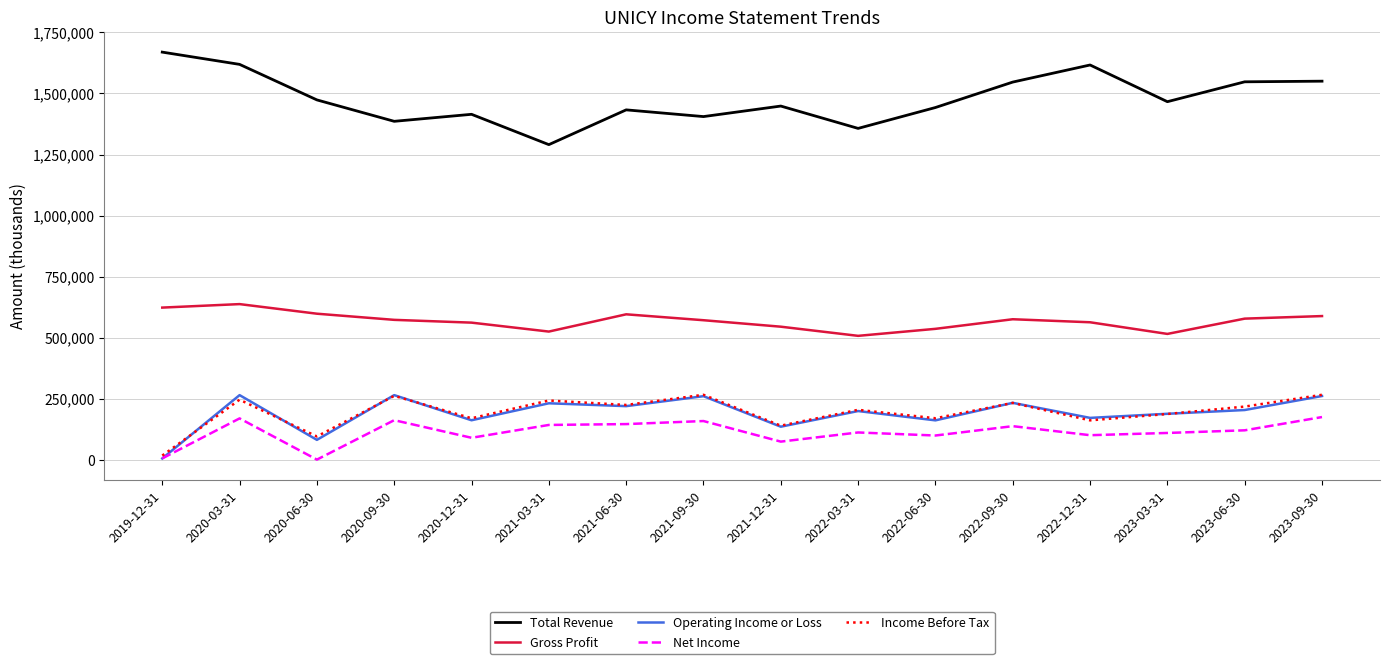

True or false: Income Before Tax and Gross Profit intersect in this chart.

False